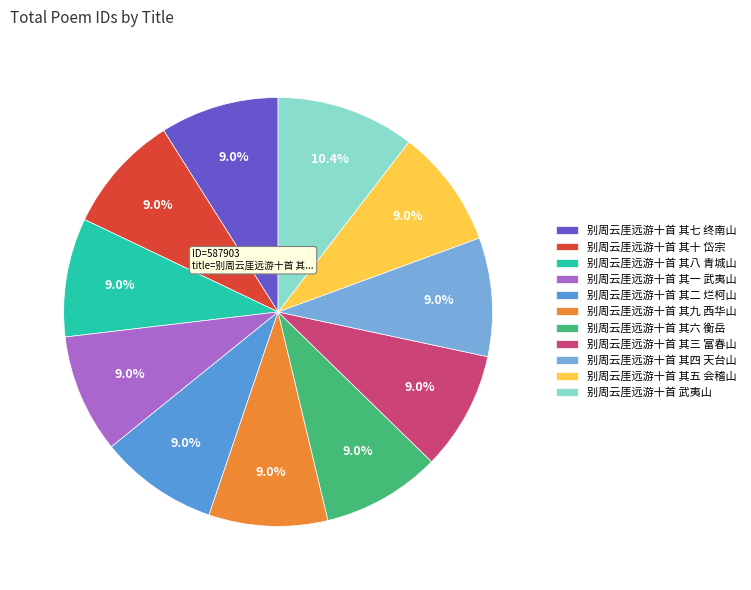

True or false: 别周云厓远游十首 其三 富春山 accounts for 9% of the total.

True